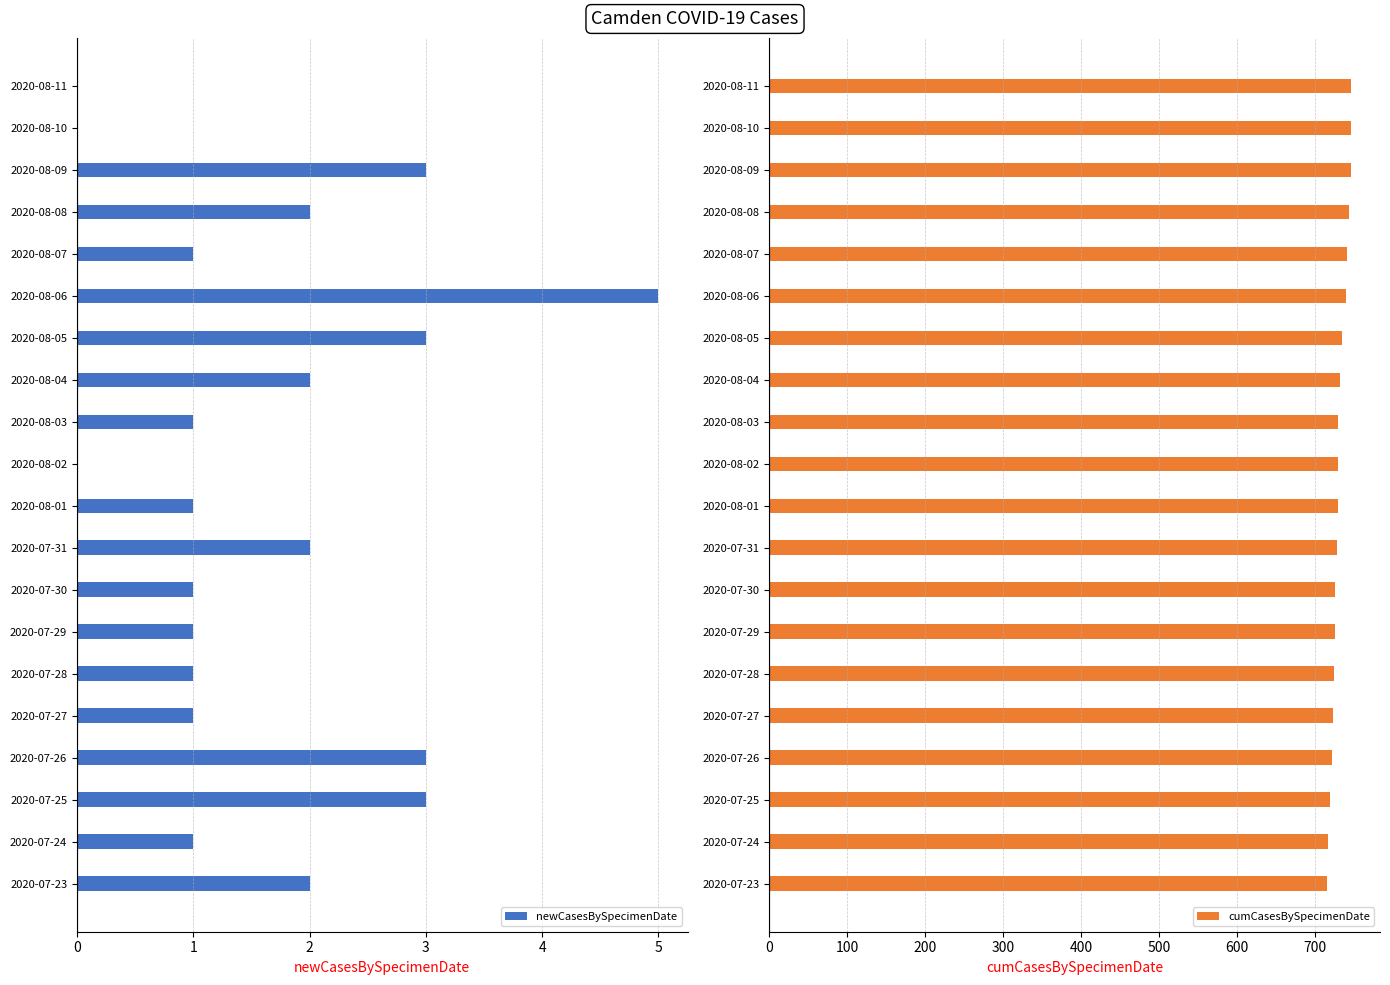

What is the highest value of the newCasesBySpecimenDate series?

5